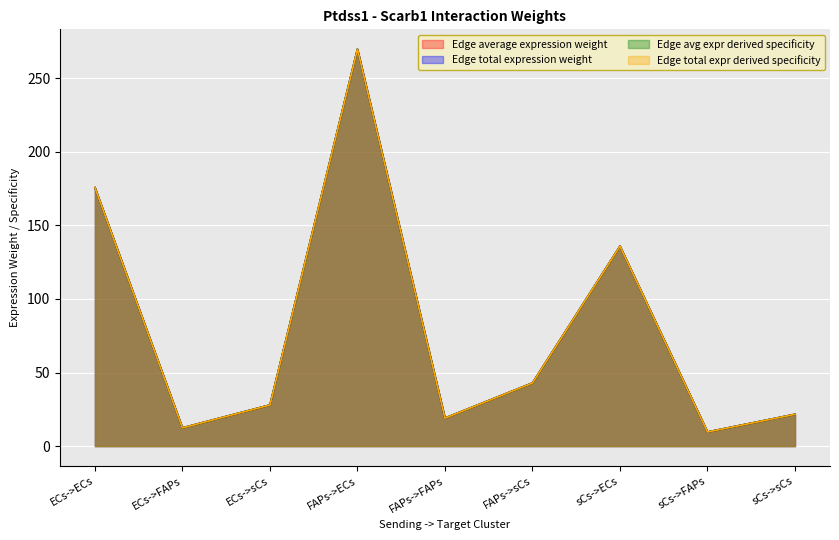

Which category has the highest value across all series?

FAPs->ECs